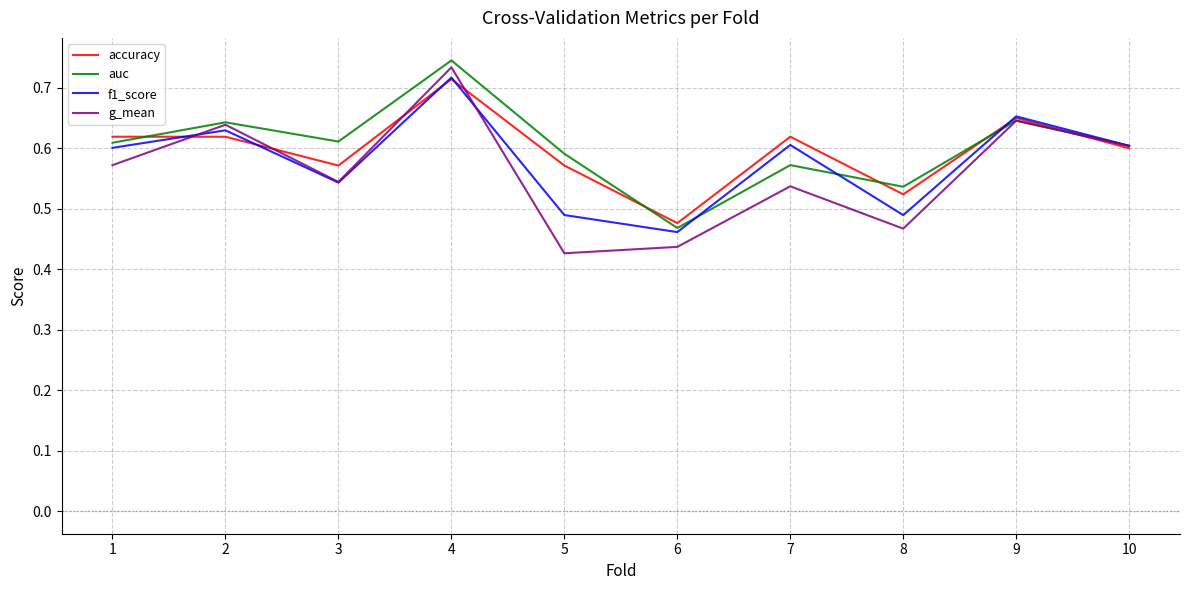

Is the value of accuracy at 10 greater than the value of g_mean at 1?

Yes